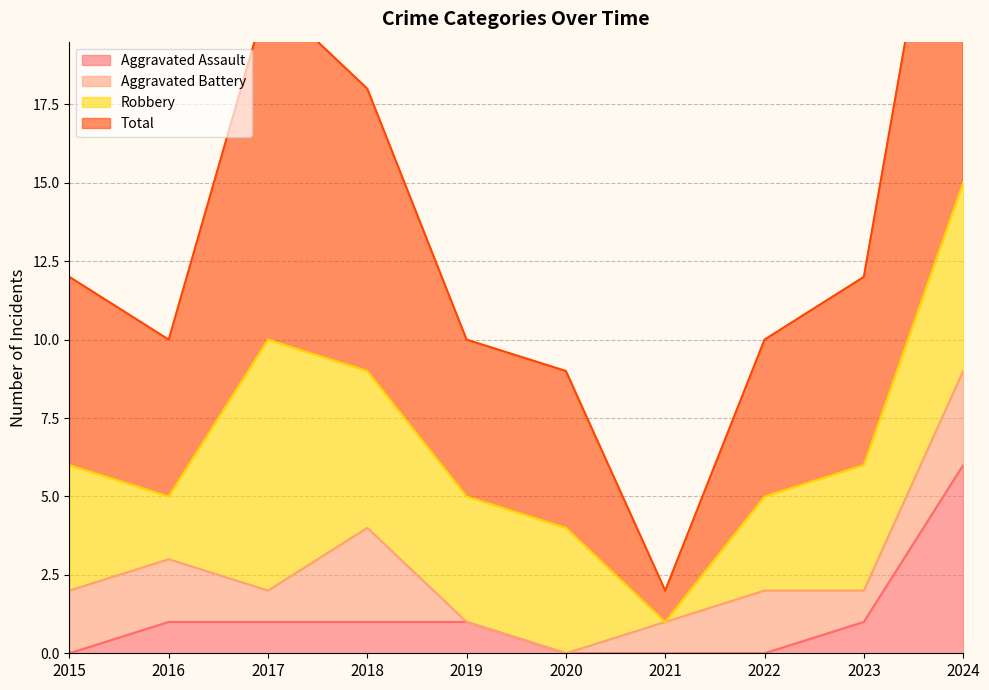

Which label corresponds to the largest value in the chart?

2024